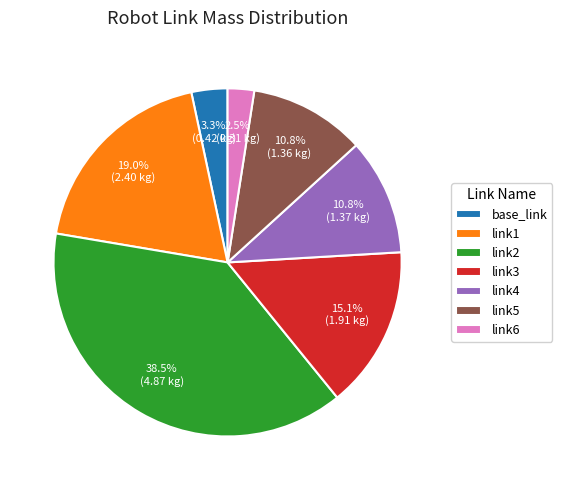

What is the largest slice in the pie chart?

link2